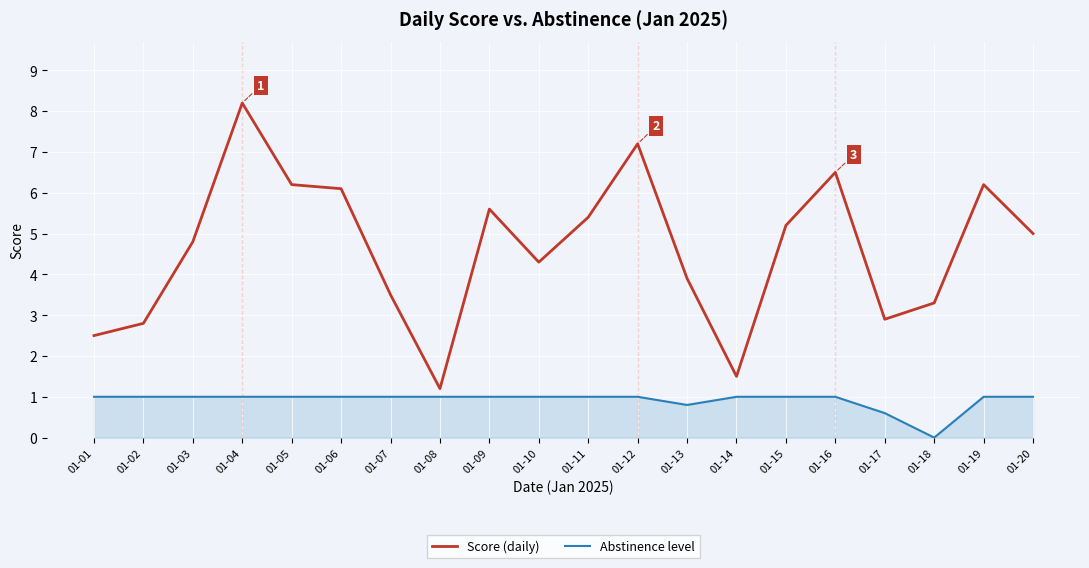

Is it true that Score (daily) equals 2.8 at 01-02?

True